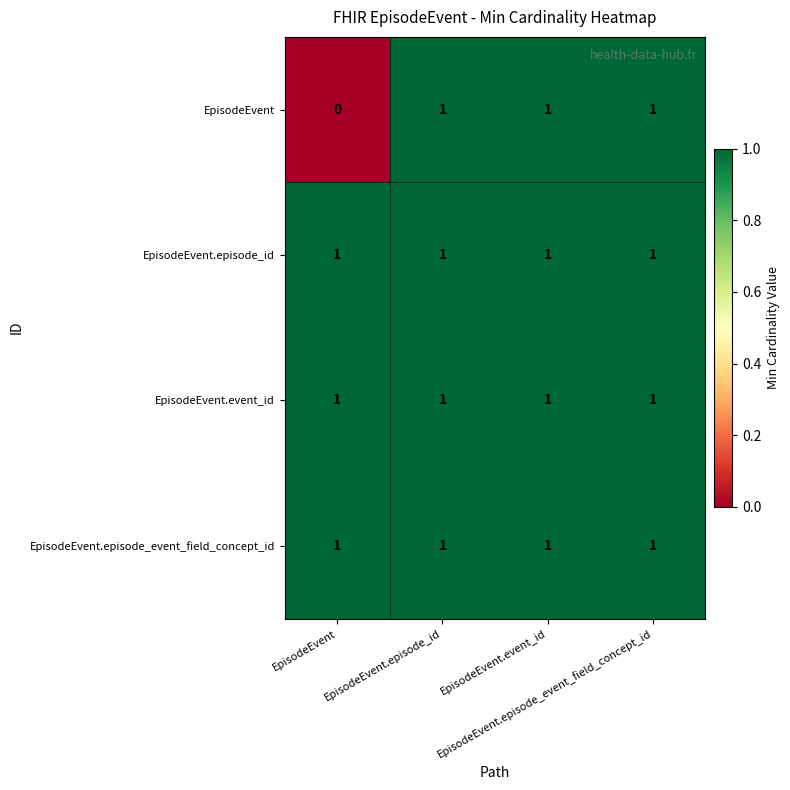

At how many categories does at least one series exceed 0?

4